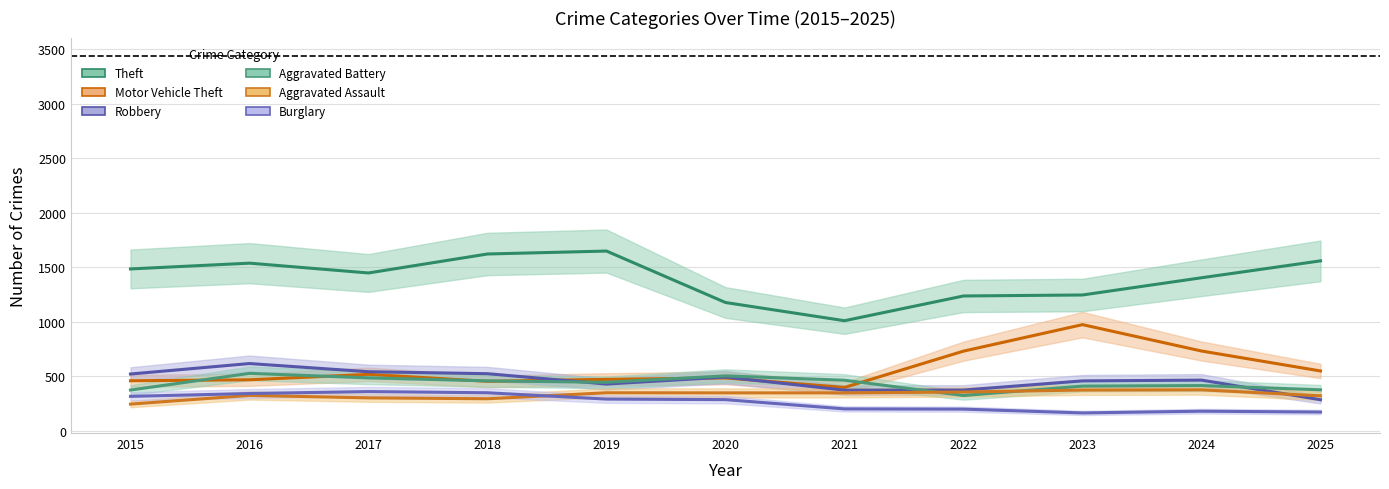

Is it true that Motor Vehicle Theft equals 1131 at 2024?

False